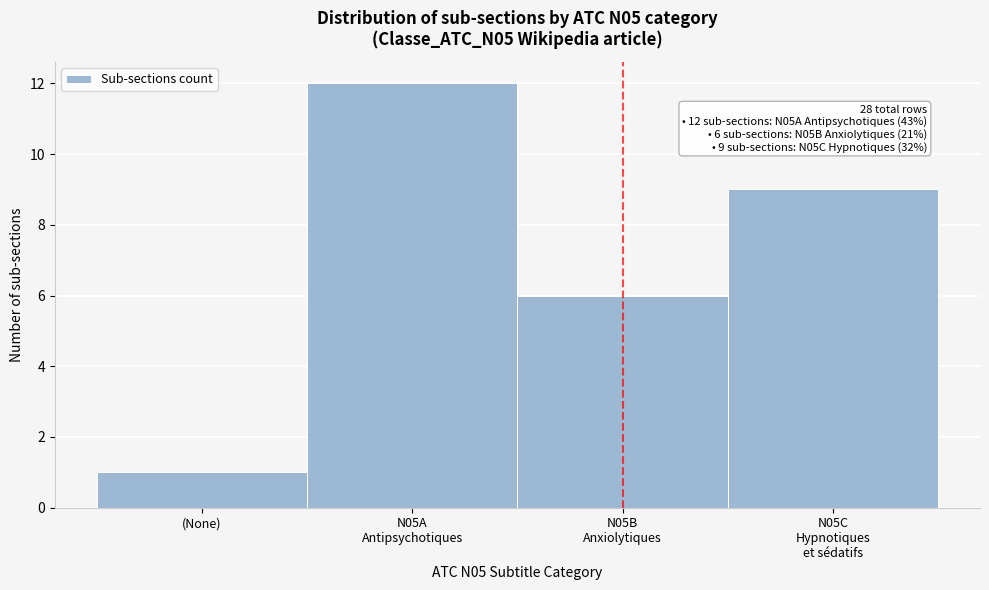

Reading right to left, transcribe all the data shown in this chart.

9	6	12	1